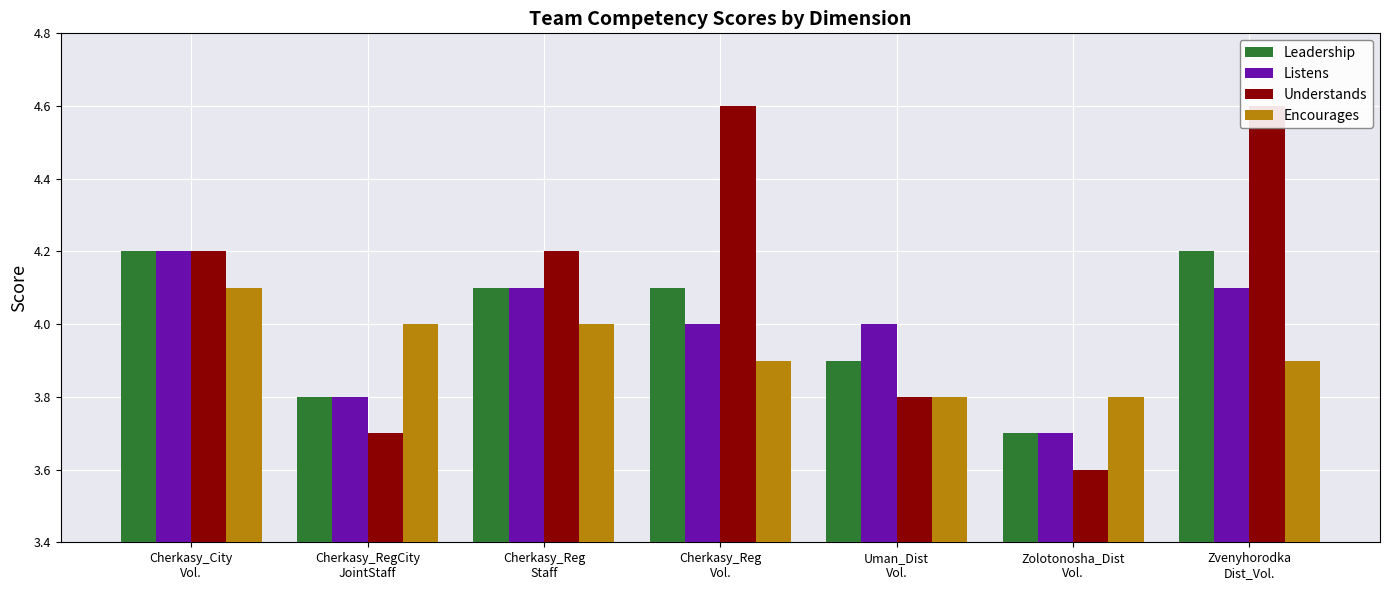

Which series has the largest range (max minus min)?

Understands